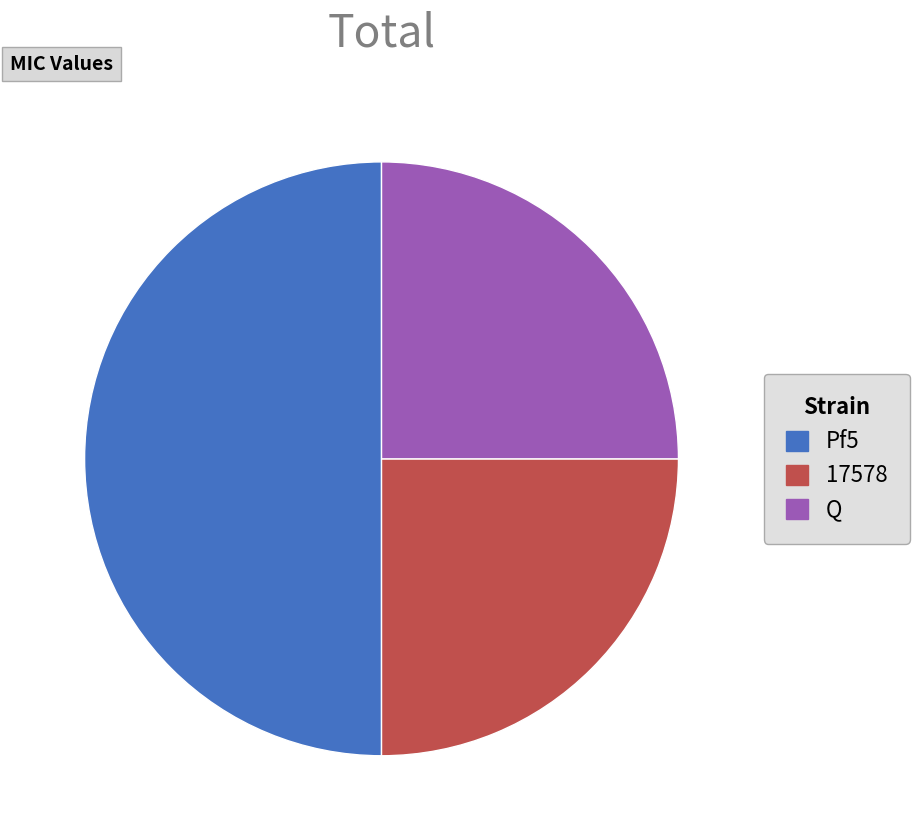

Which slice is the largest?

Pf5